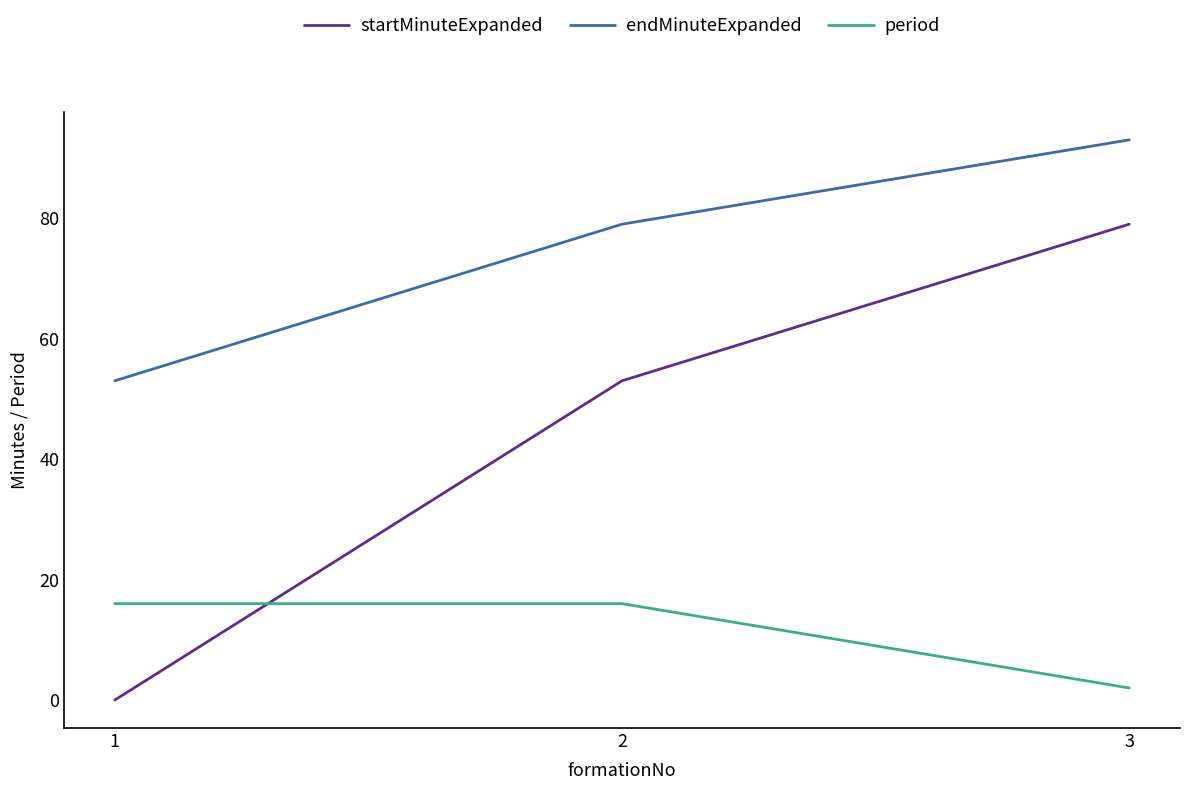

Which series has the largest total across all categories?

endMinuteExpanded